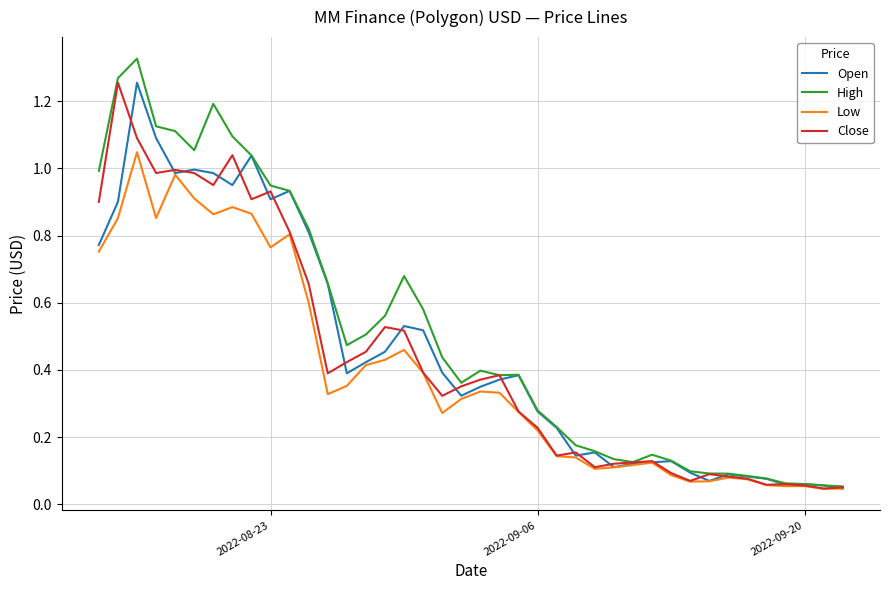

Which series has the largest range (max minus min)?

High